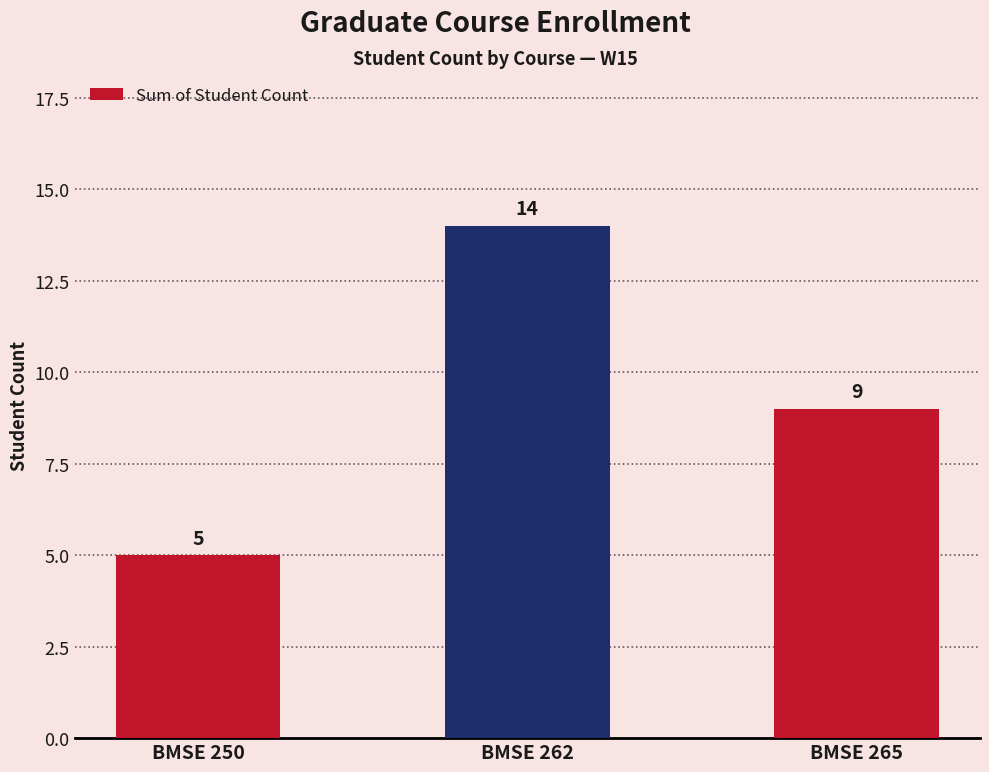

Rank the categories by value from lowest to highest.

BMSE 250, BMSE 265, BMSE 262